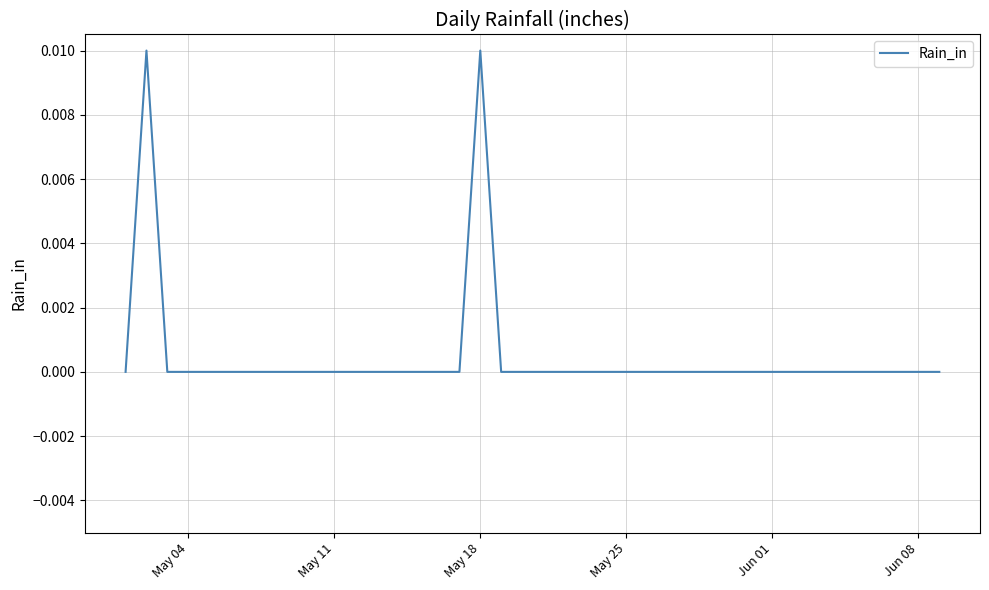

Does the chart have visible grid lines?

Yes